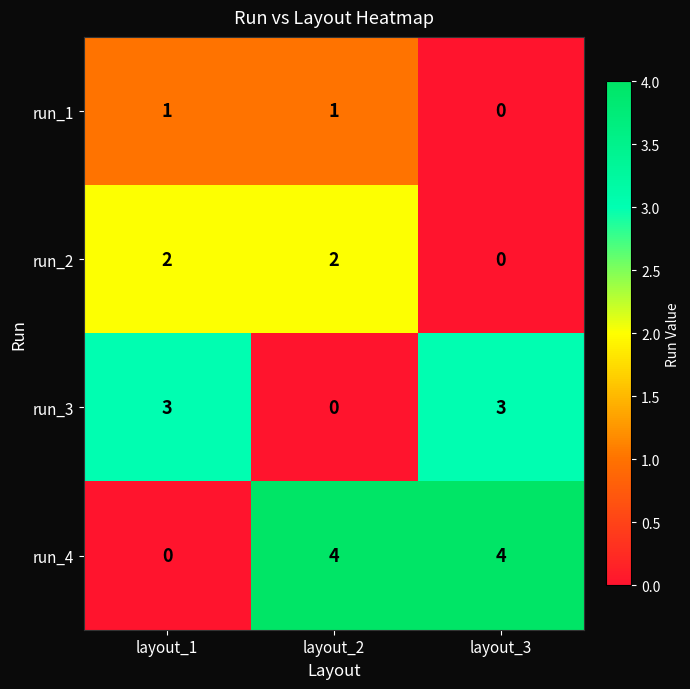

Which series has the largest total across all categories?

run_4